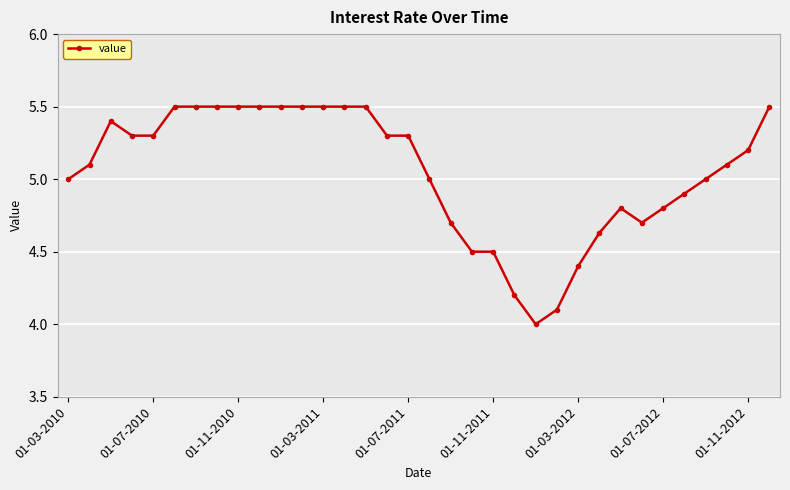

What is the value of the 21st point from the left?

4.5